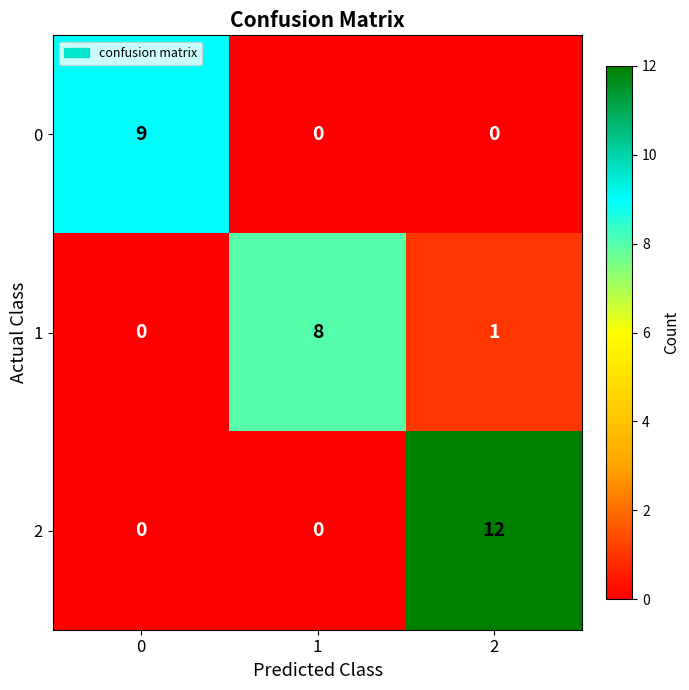

What is the greatest value displayed?

12